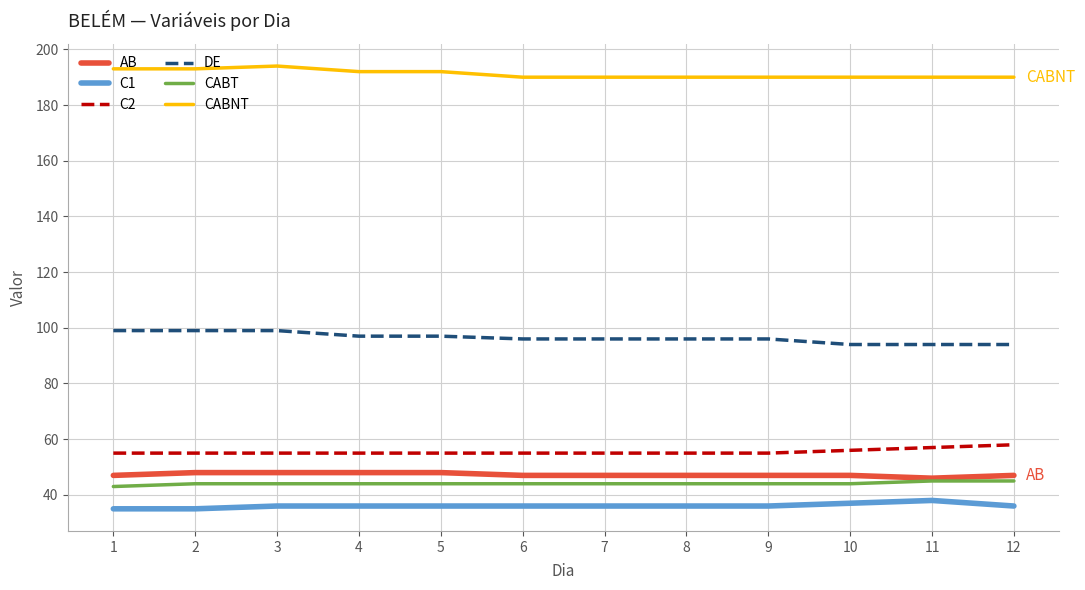

The DE series shows 145 at 8. True or false?

False